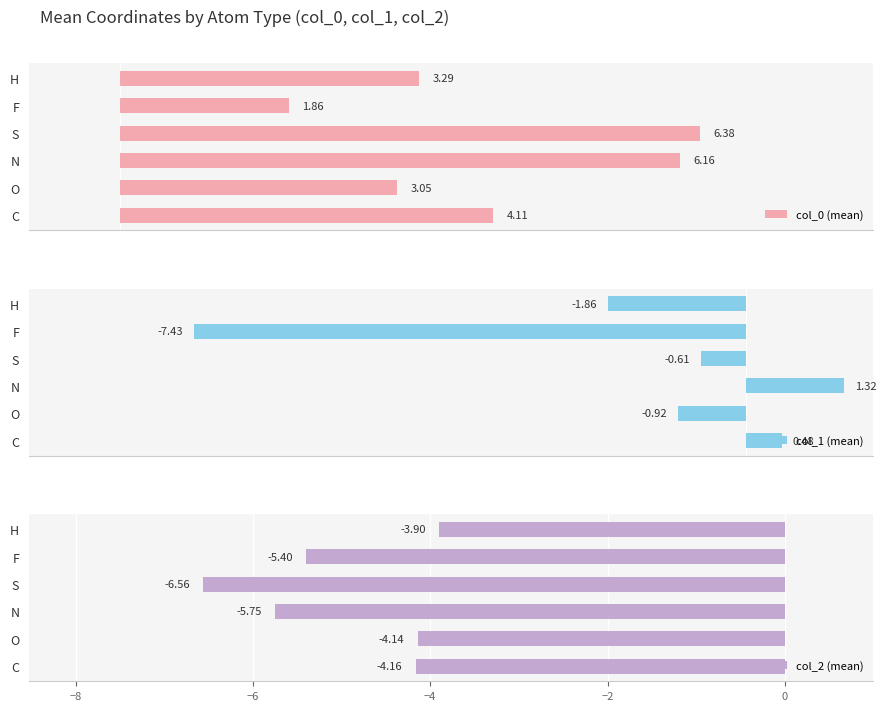

At which label is col_1 (mean) closest to -3?

H